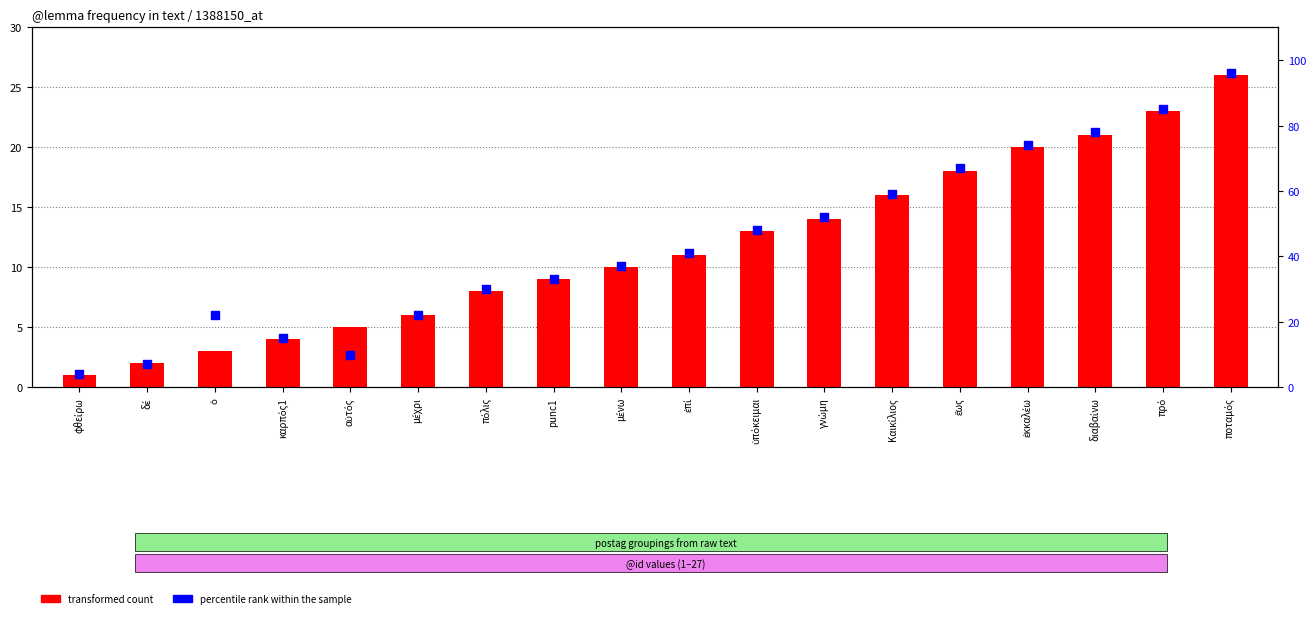

Which series has the largest total across all categories?

percentile rank within the sample